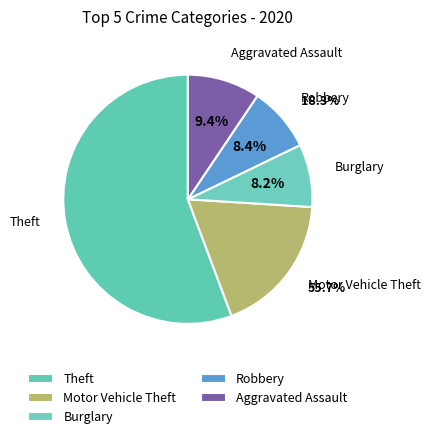

Does Theft account for over 50% of the chart?

Yes